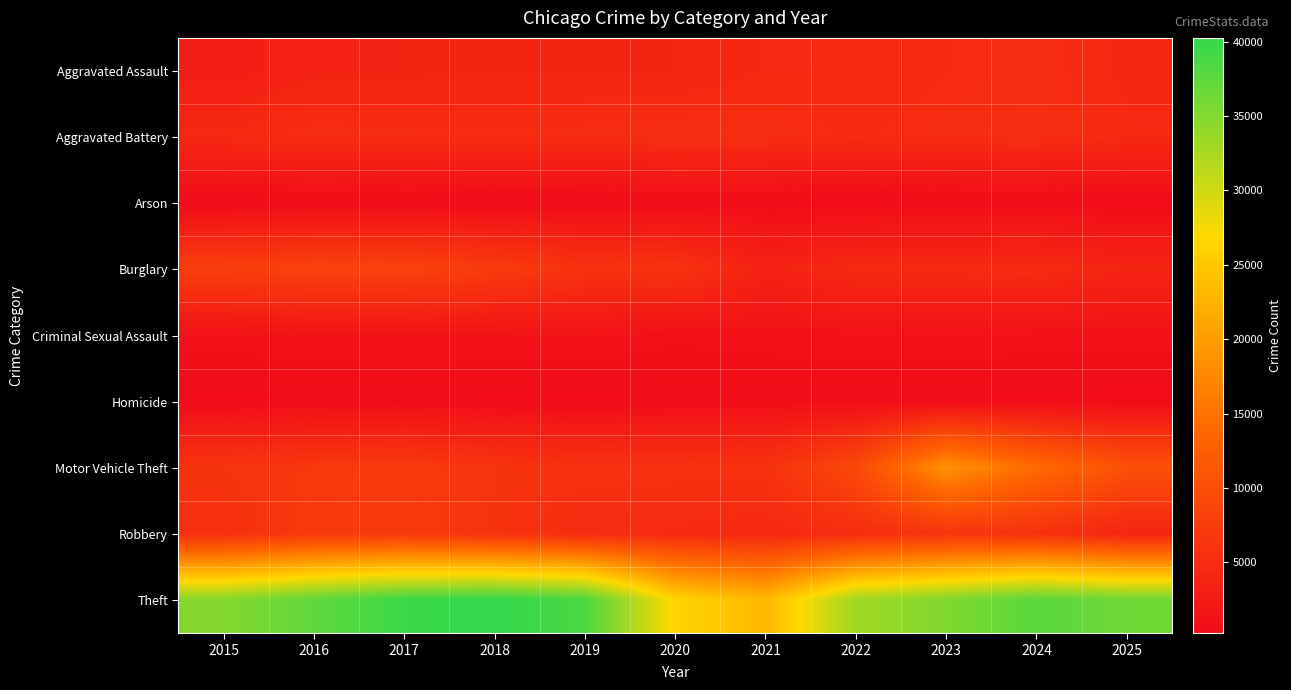

How many series are shown in this chart?

9